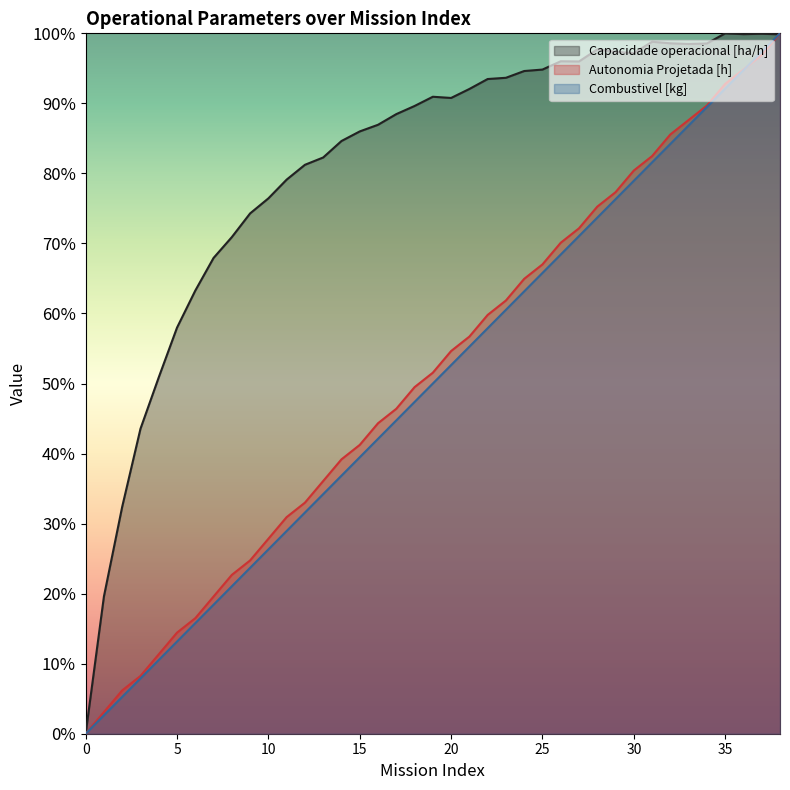

The value of Combustivel [kg] at 9 is 0.4. True or false?

False